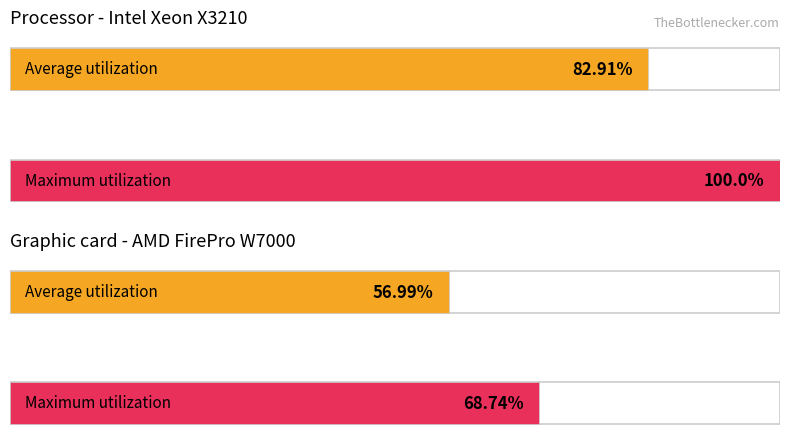

List the series in order of their overall mean, lowest first.

Average utilization, Maximum utilization